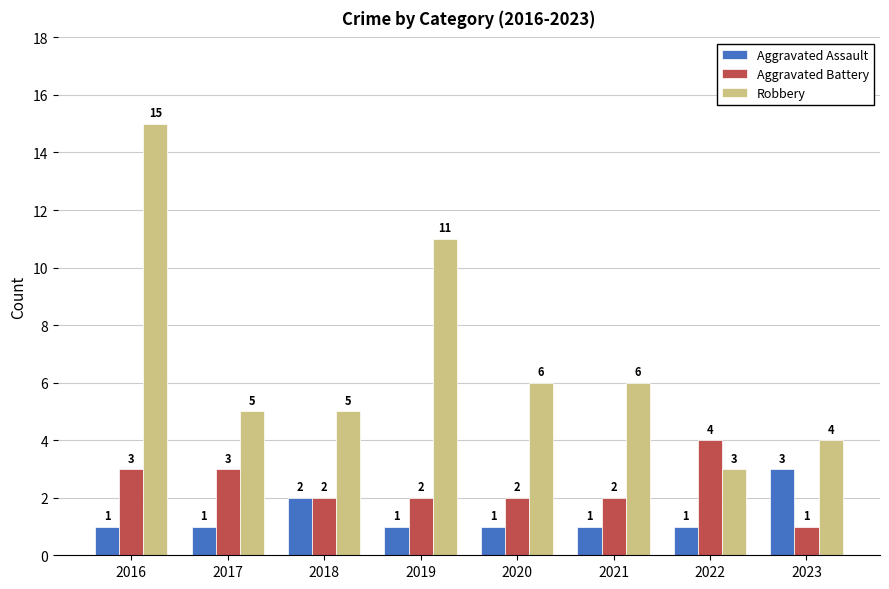

What is the difference between the second highest and second lowest values in the Aggravated Battery series?

1